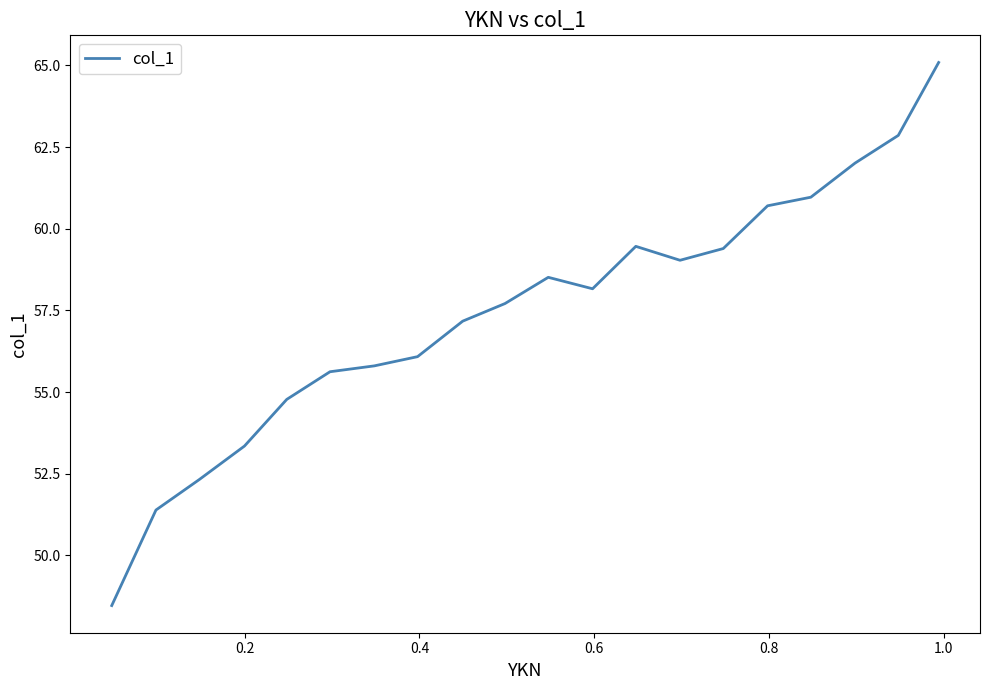

What is the smallest value displayed?

48.5